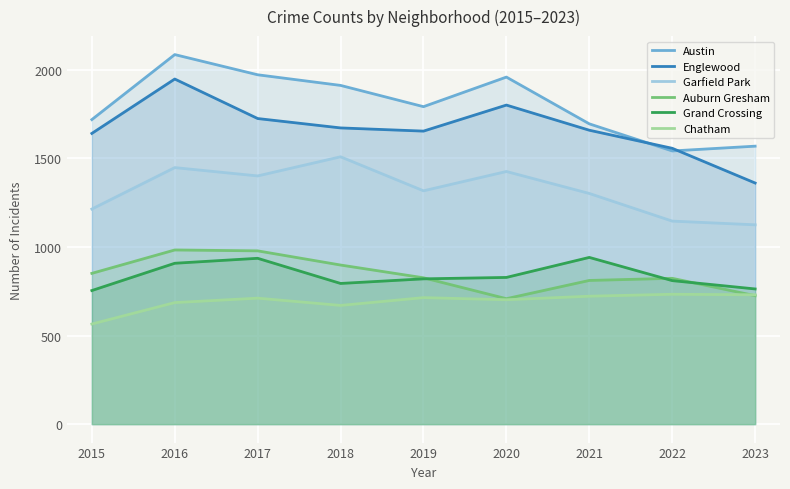

In Grand Crossing, how many points are lower than both neighbors (excluding endpoints)?

1